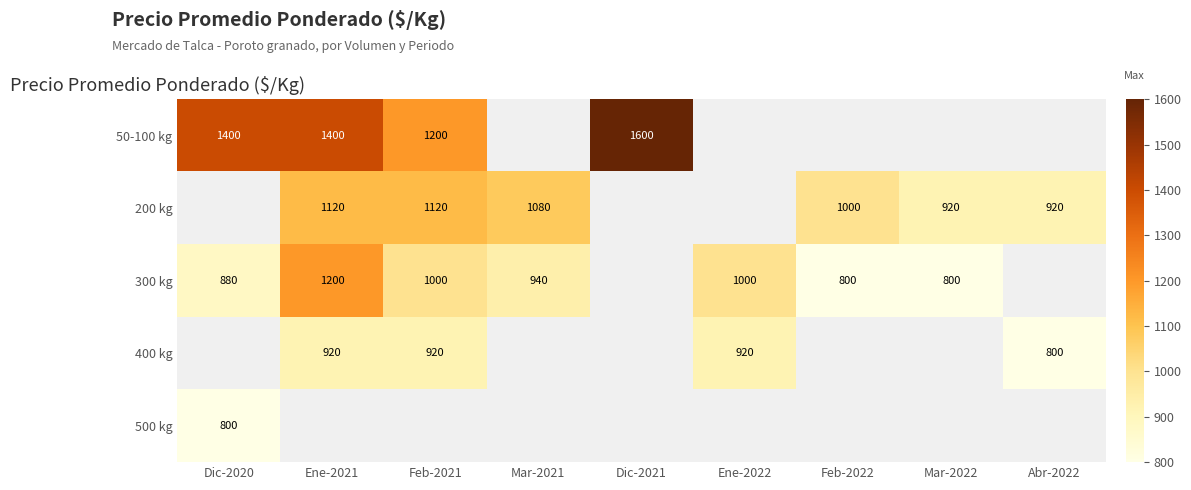

True or false: 300 kg has a value of 1092.5 at Mar-2022.

False